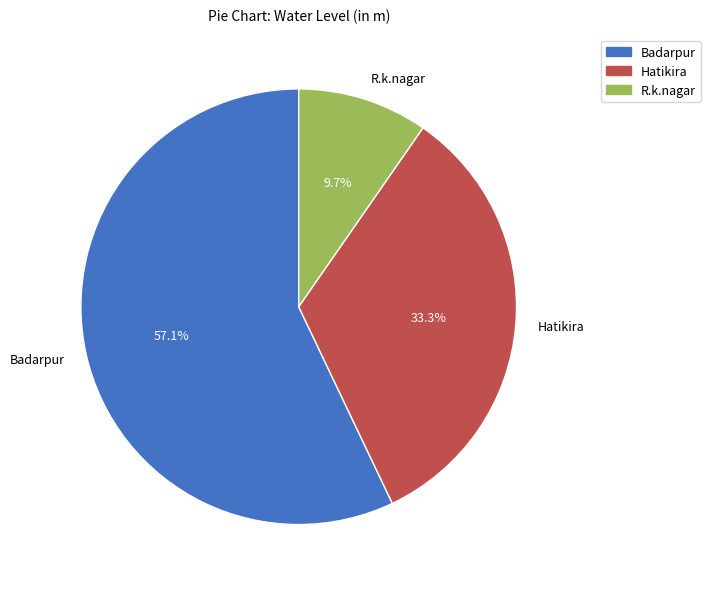

The Hatikira slice represents 33% of the pie. True or false?

True